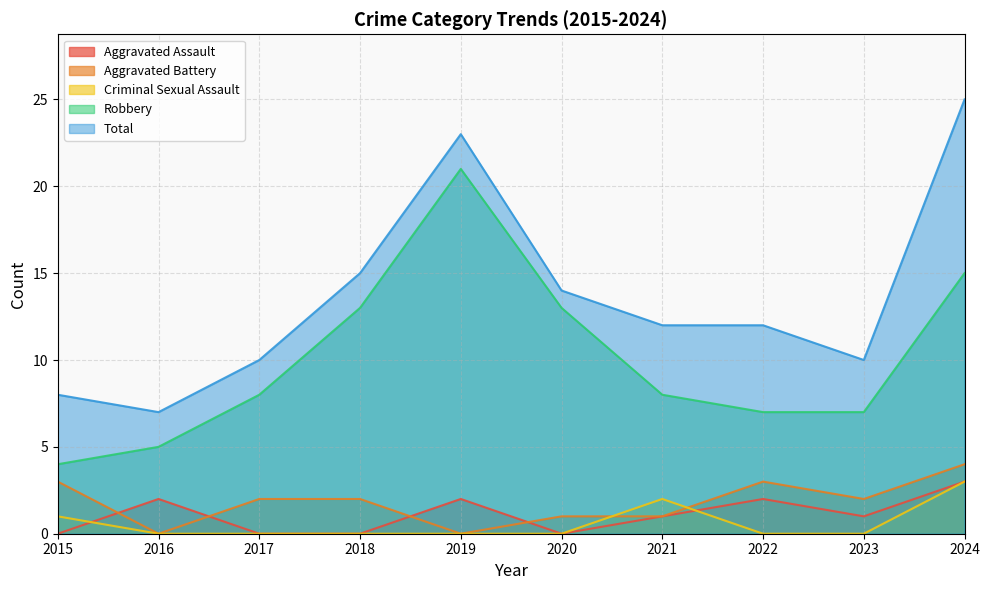

Which label corresponds to the largest value in the chart?

2024